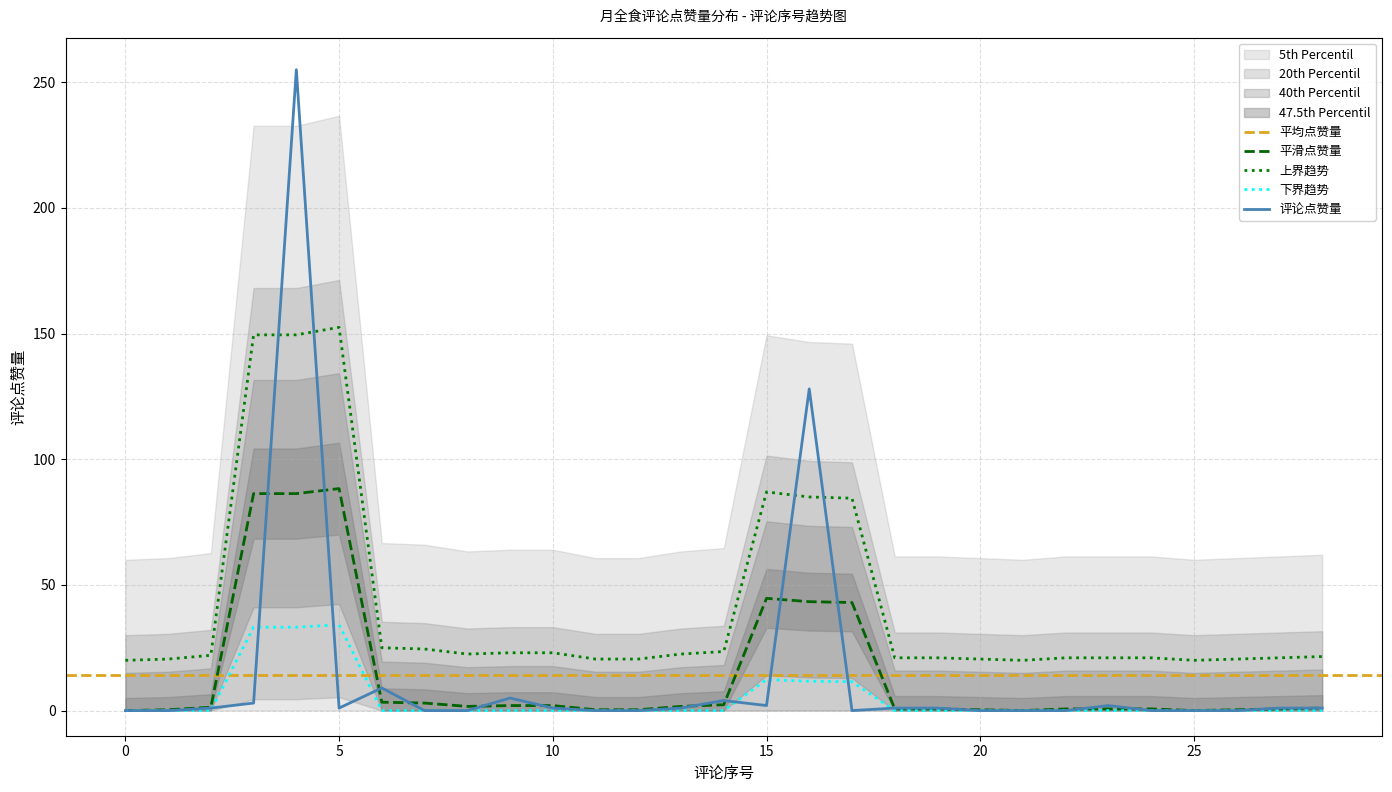

What is the sum of the values at 3 and 26?

3